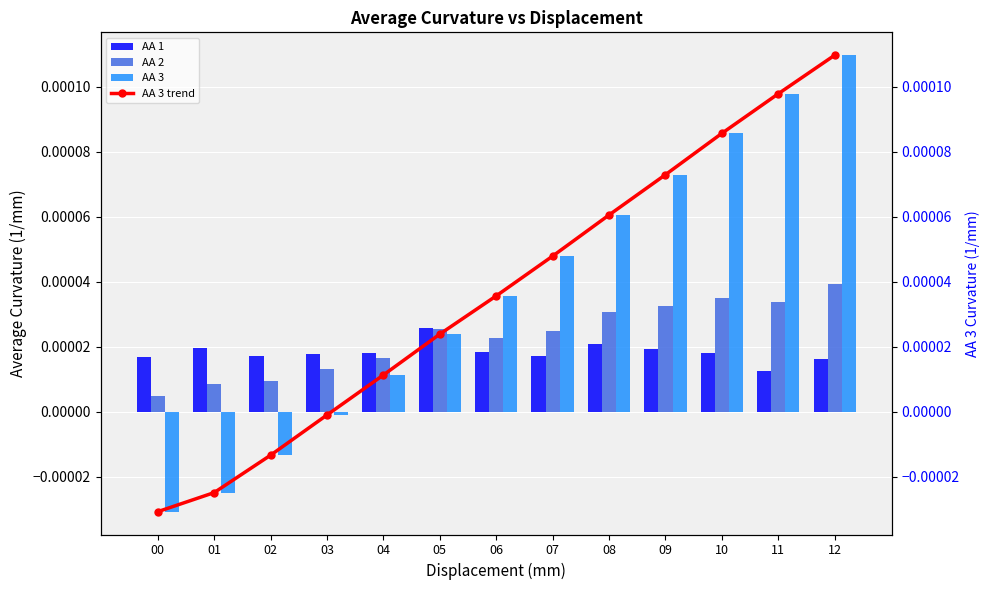

What are all the series names shown in the legend?

AA 1, AA 2, AA 3, AA 3 trend